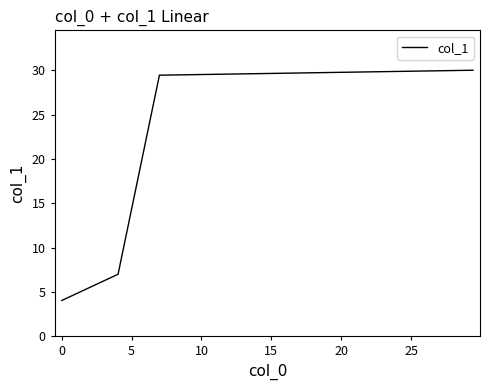

True or false: there are more than 1 points higher than both neighbors.

False